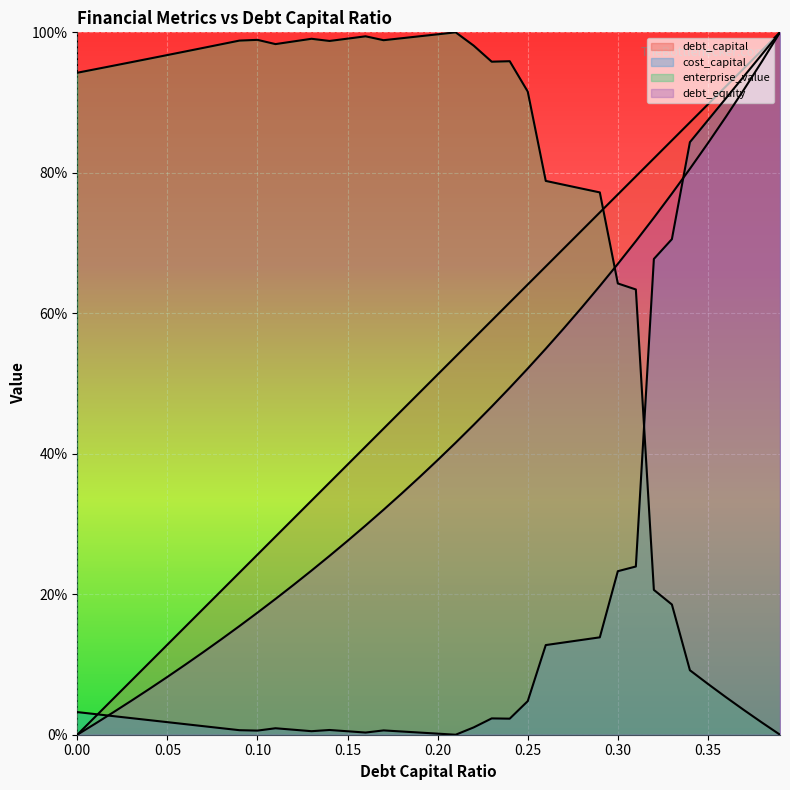

The enterprise_value series shows 0.1 at 0.36. True or false?

True